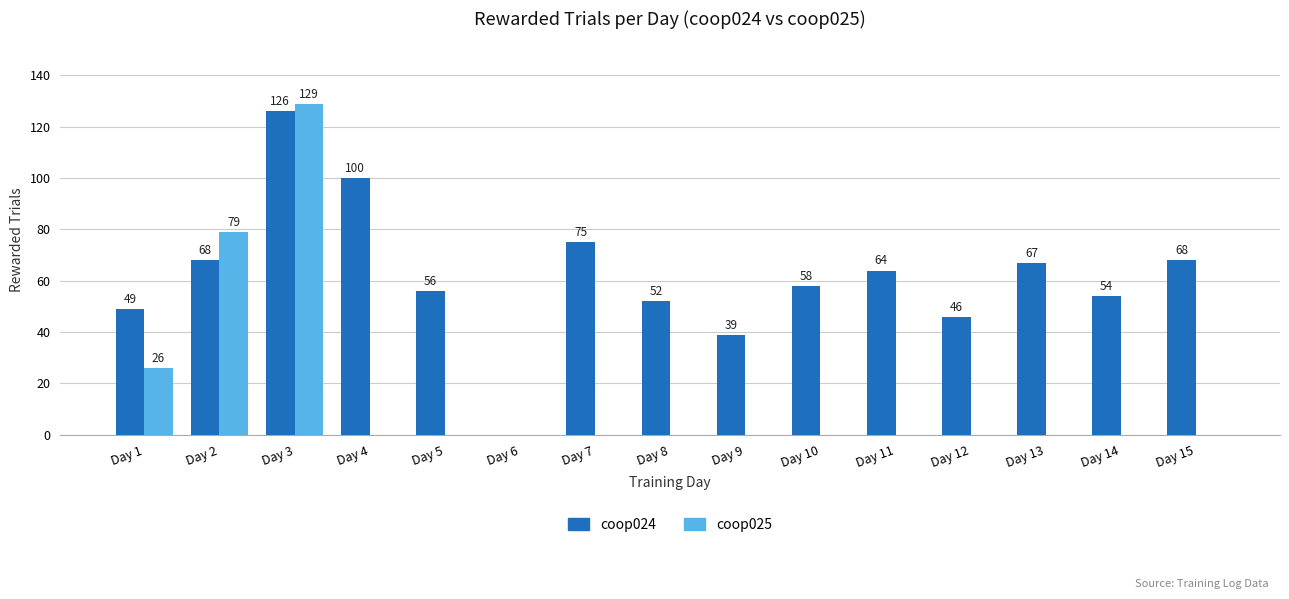

Is the value of coop025 at Day 1 greater than the value of coop024 at Day 9?

No